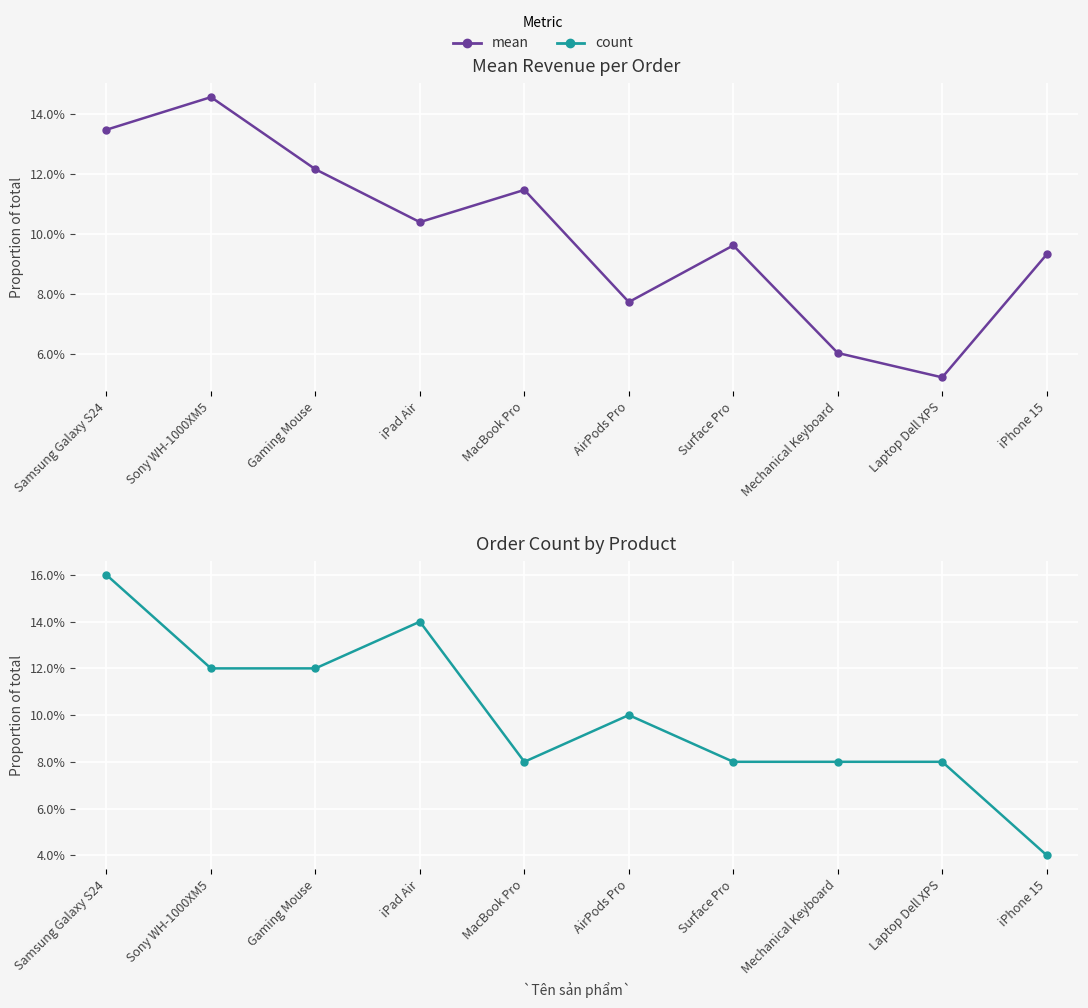

List the series in order of their peak value, lowest first.

mean, count